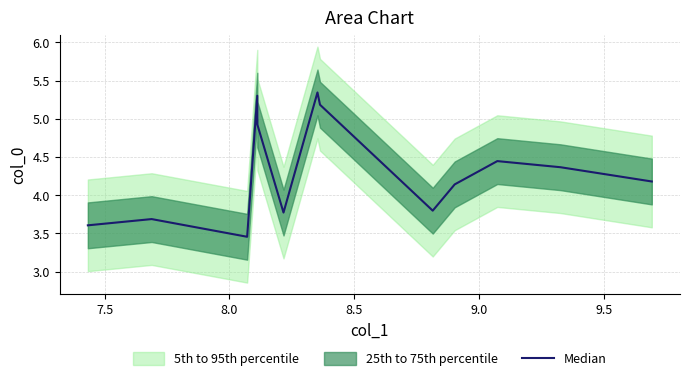

What is the smallest value displayed?

3.5